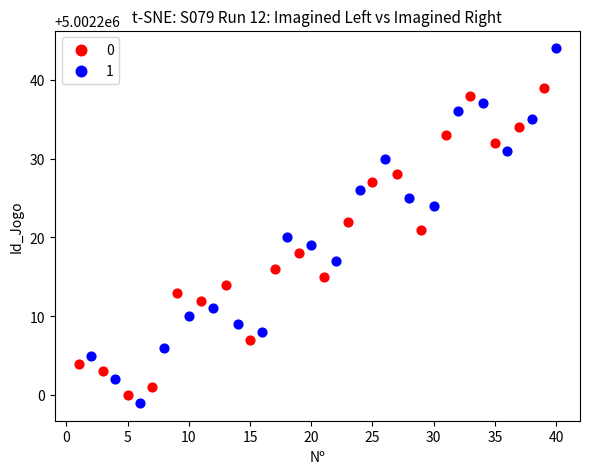

Which series contains the highest Y value?

1